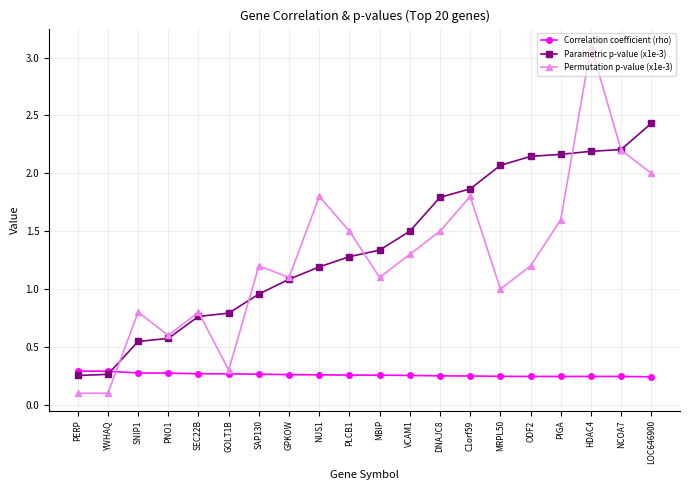

Where is the first local maximum for Permutation p-value (x1e-3)?

SNIP1